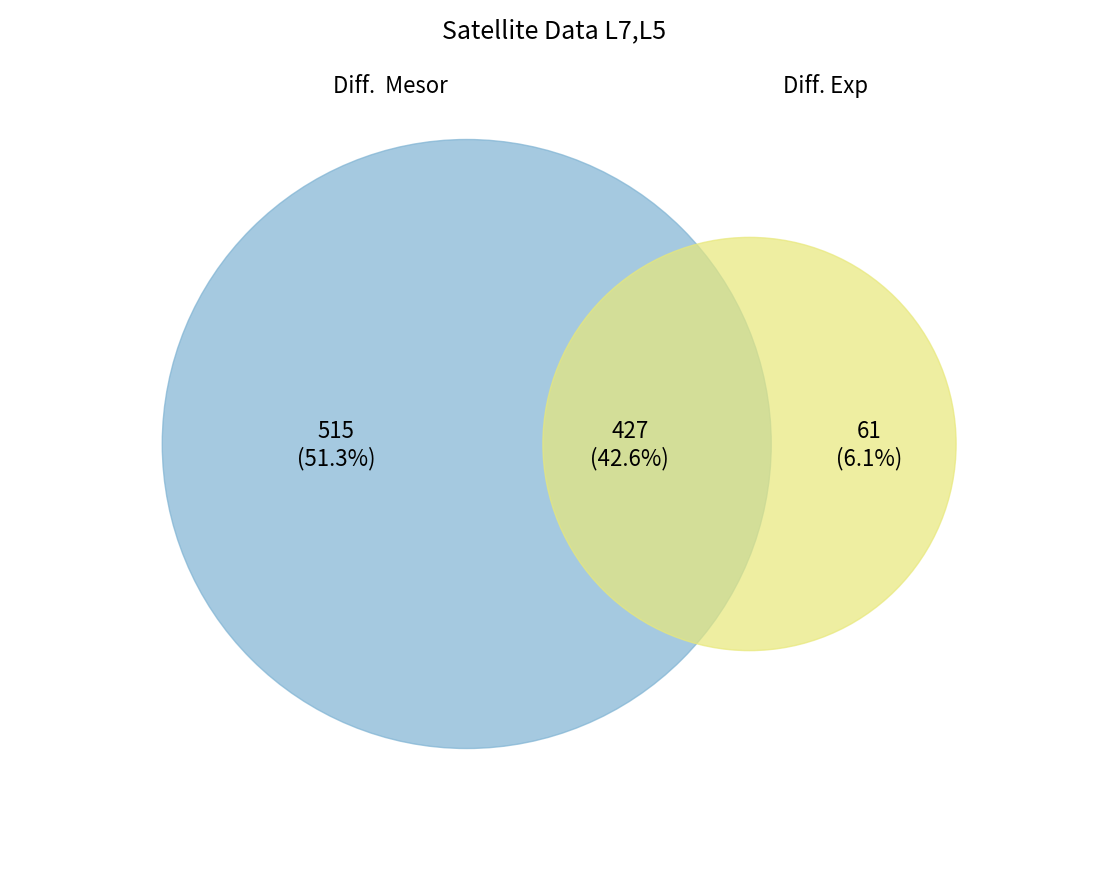

How many segments does this pie chart have?

2